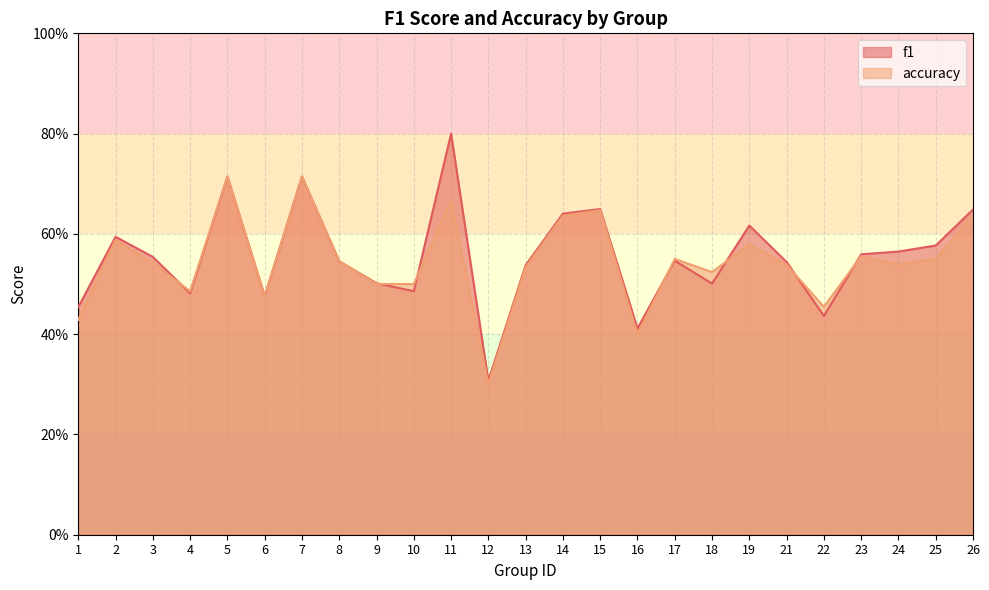

True or false: accuracy has a value of 0.5 at 4.

True